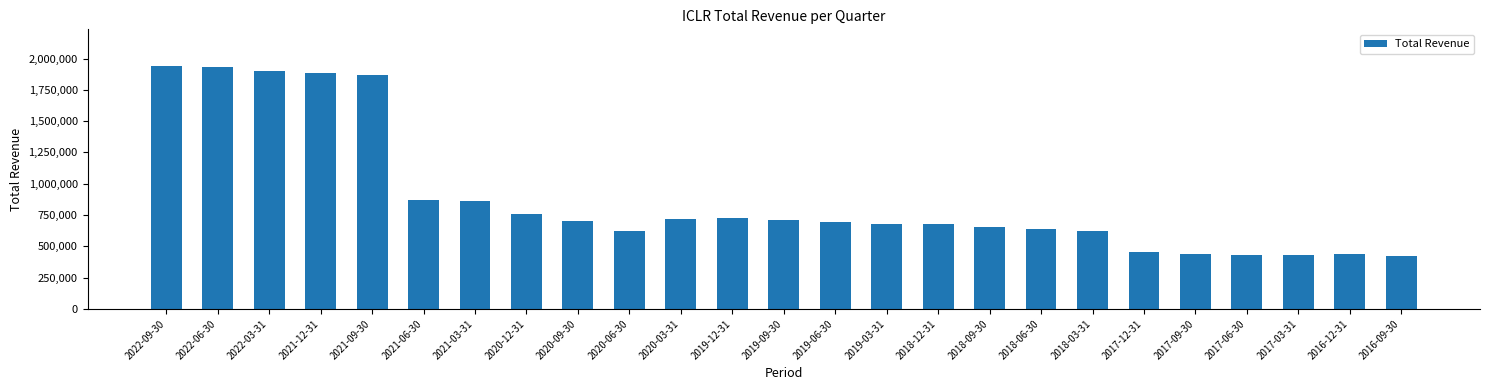

At which label is the value closest to 1181300?

2021-06-30